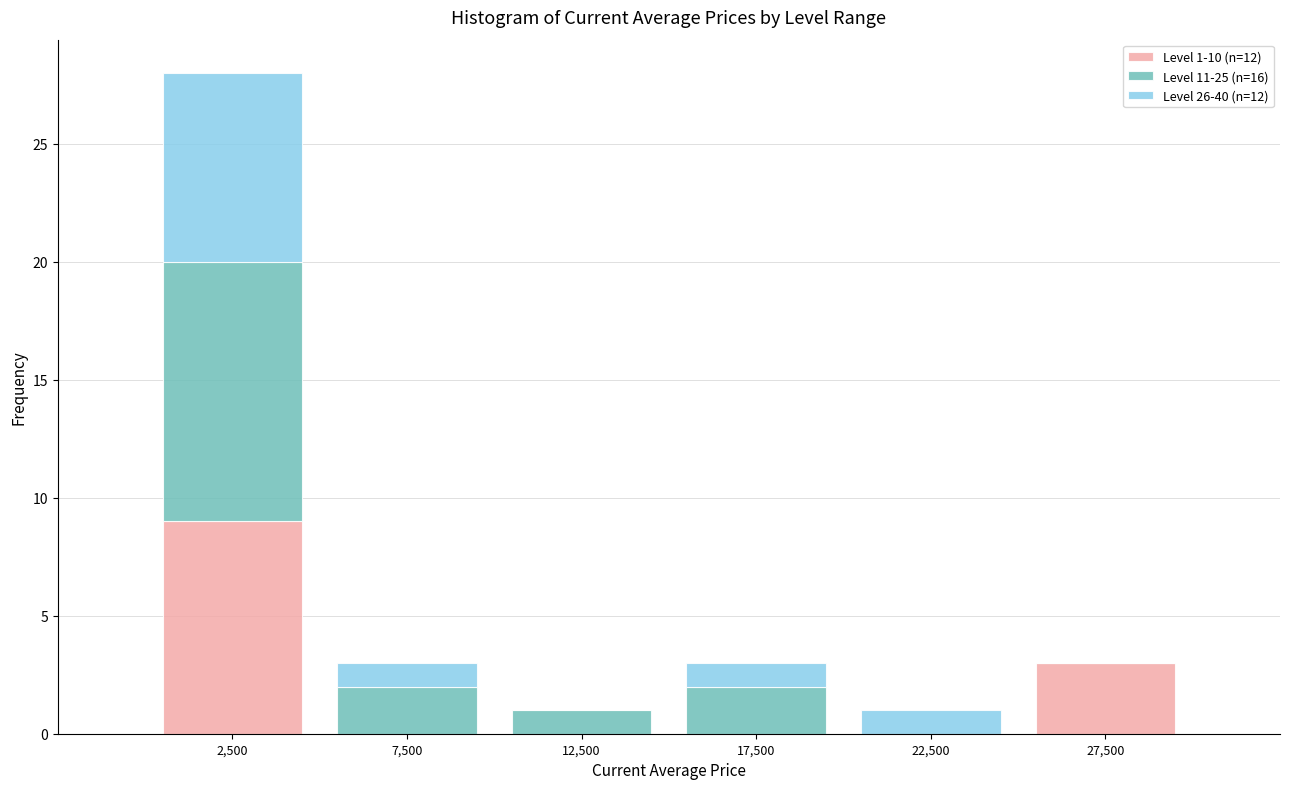

Which range on the x-axis has the tallest stacked bar (by total height)?

0 to 5000